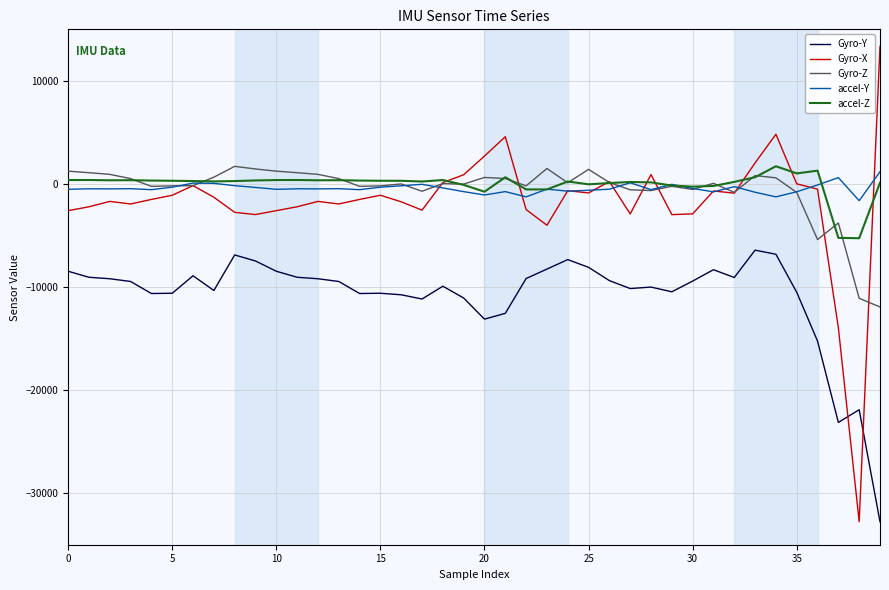

What is the smallest value displayed?

-32768